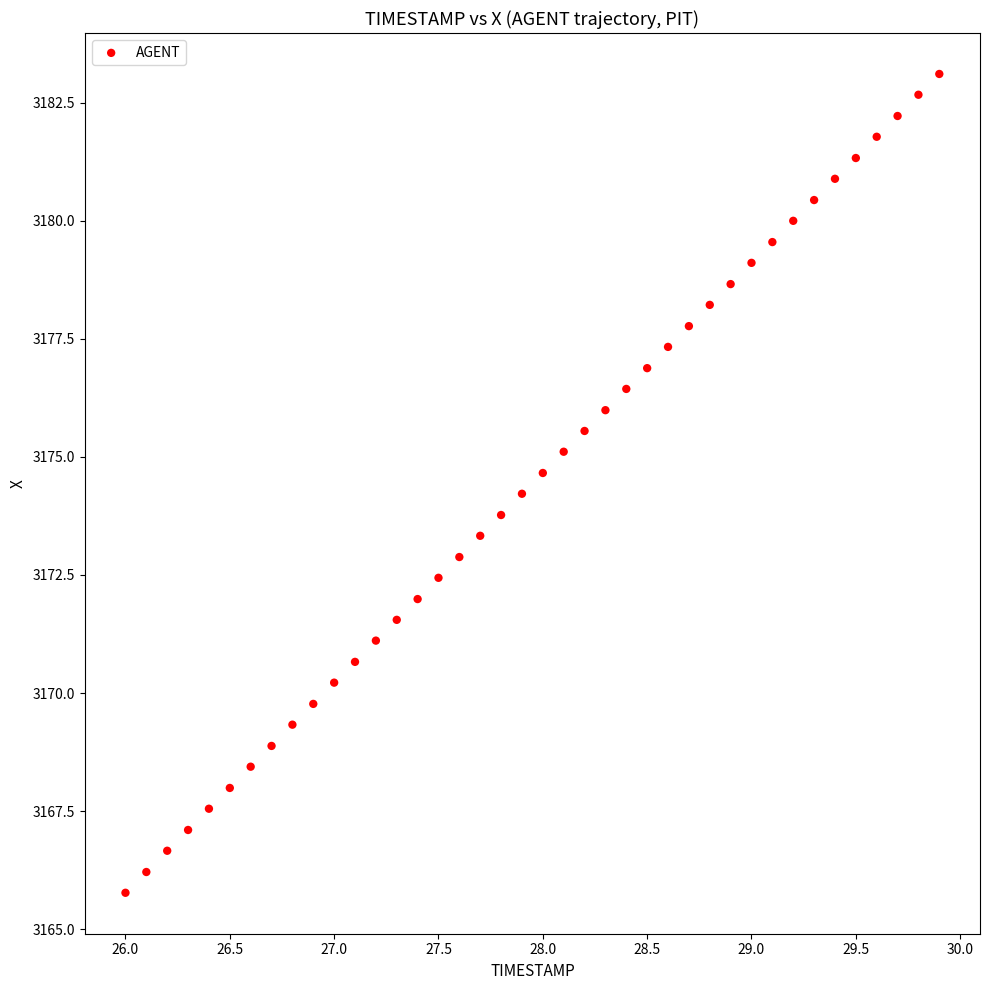

What is the range of Y values (max minus min)?

17.3